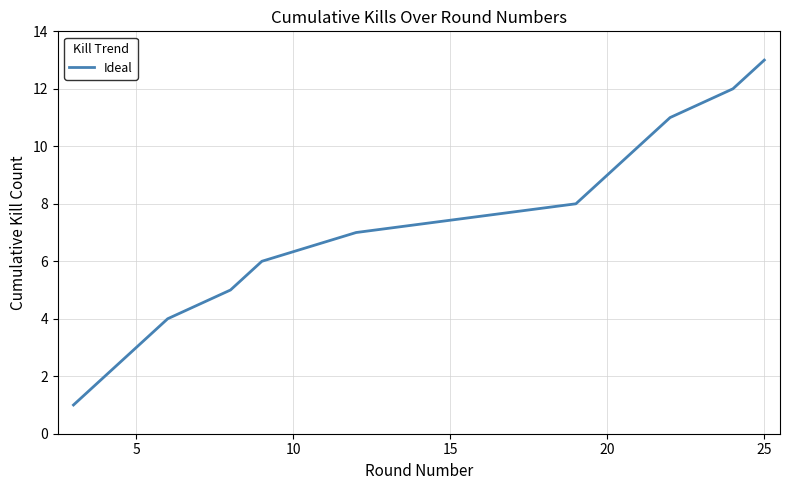

What is the difference between the maximum and minimum values?

12